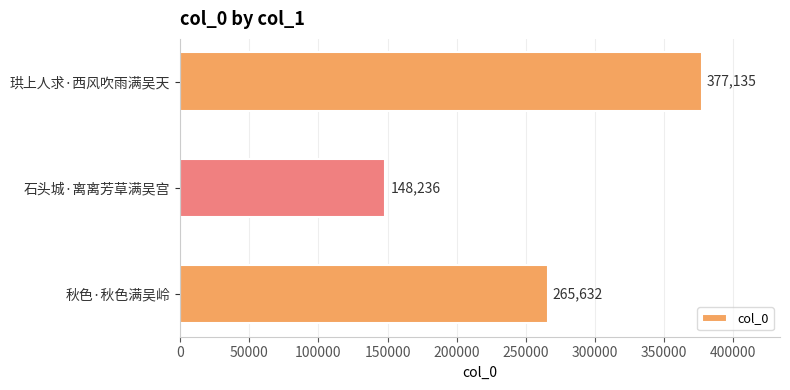

What is the greatest value displayed?

377135